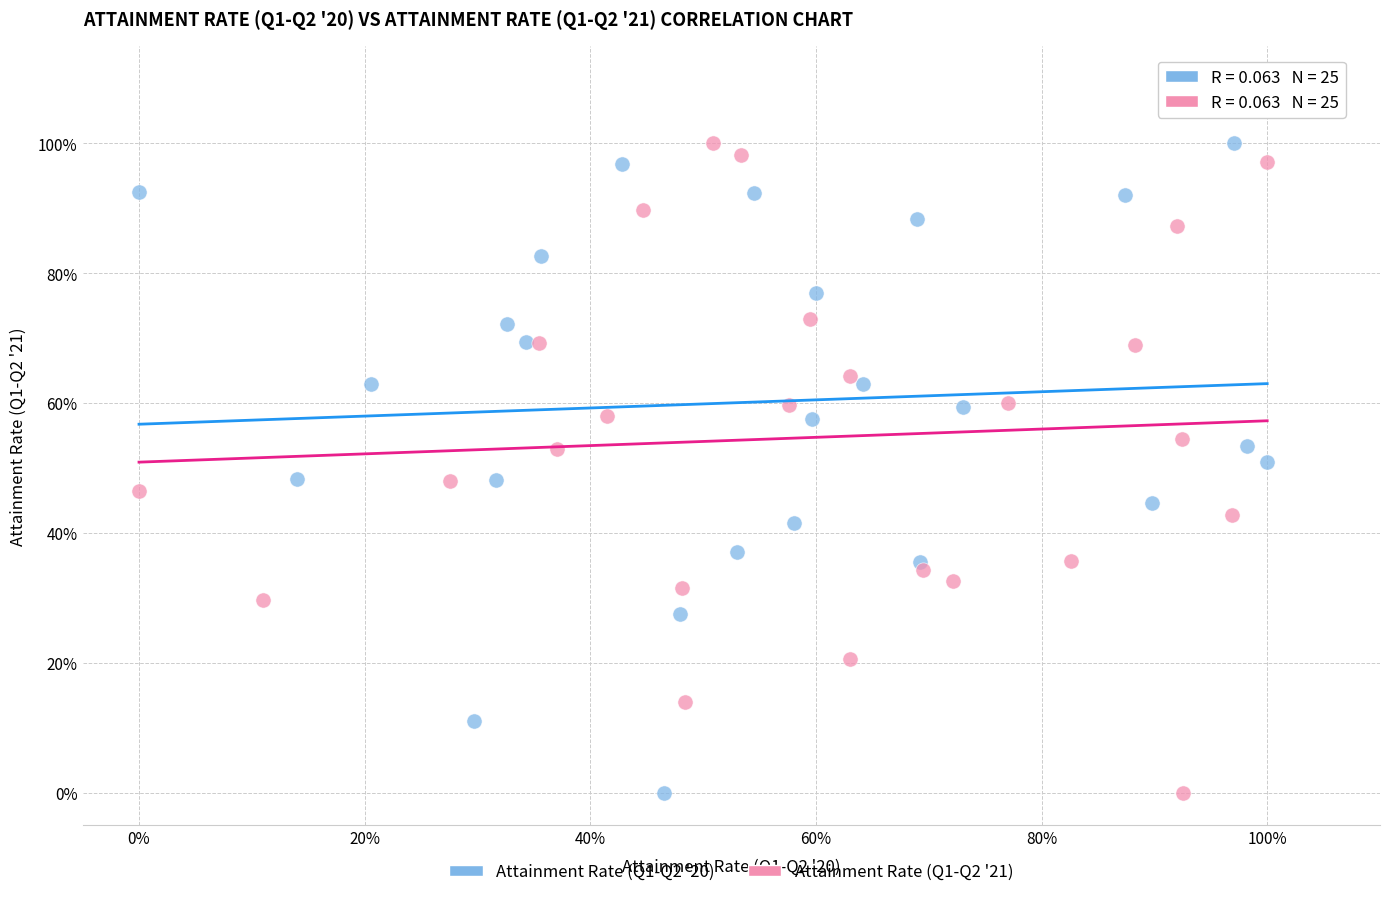

What are all the series names shown in the legend?

Attainment Rate (Q1-Q2 '20), Attainment Rate (Q1-Q2 '21)